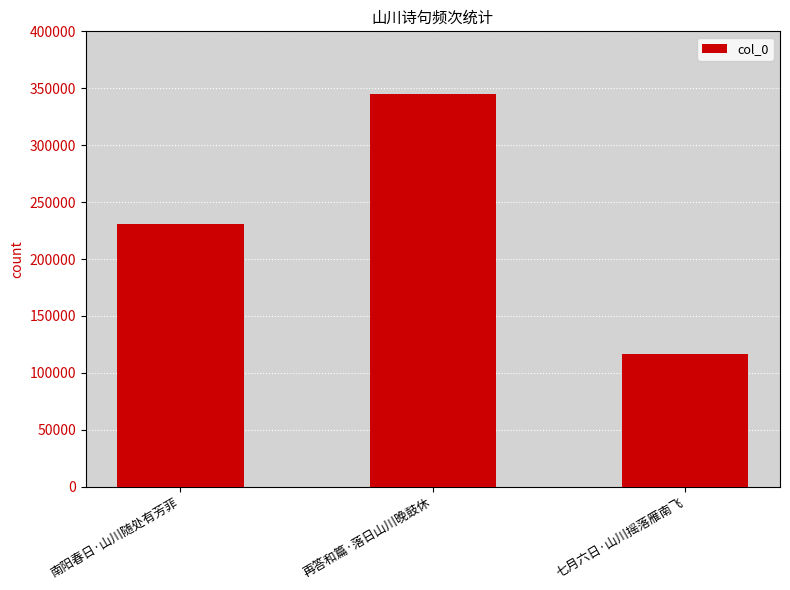

How many data points are less than 231000?

1